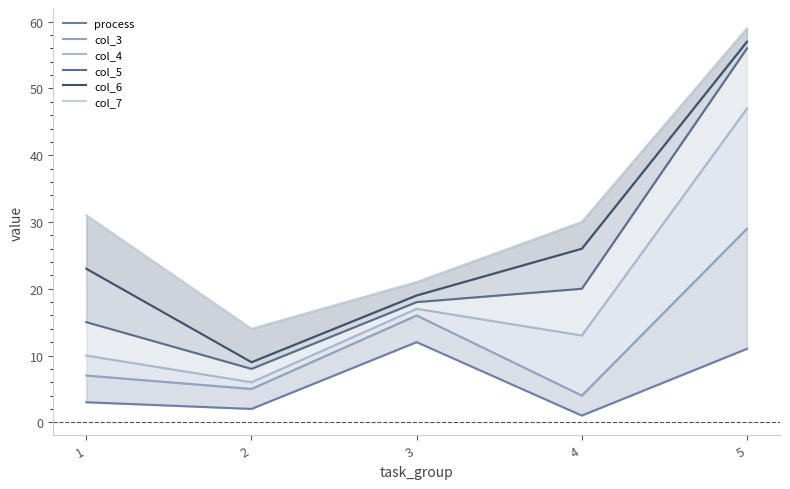

Is it true that col_3 equals 29 at 5?

True